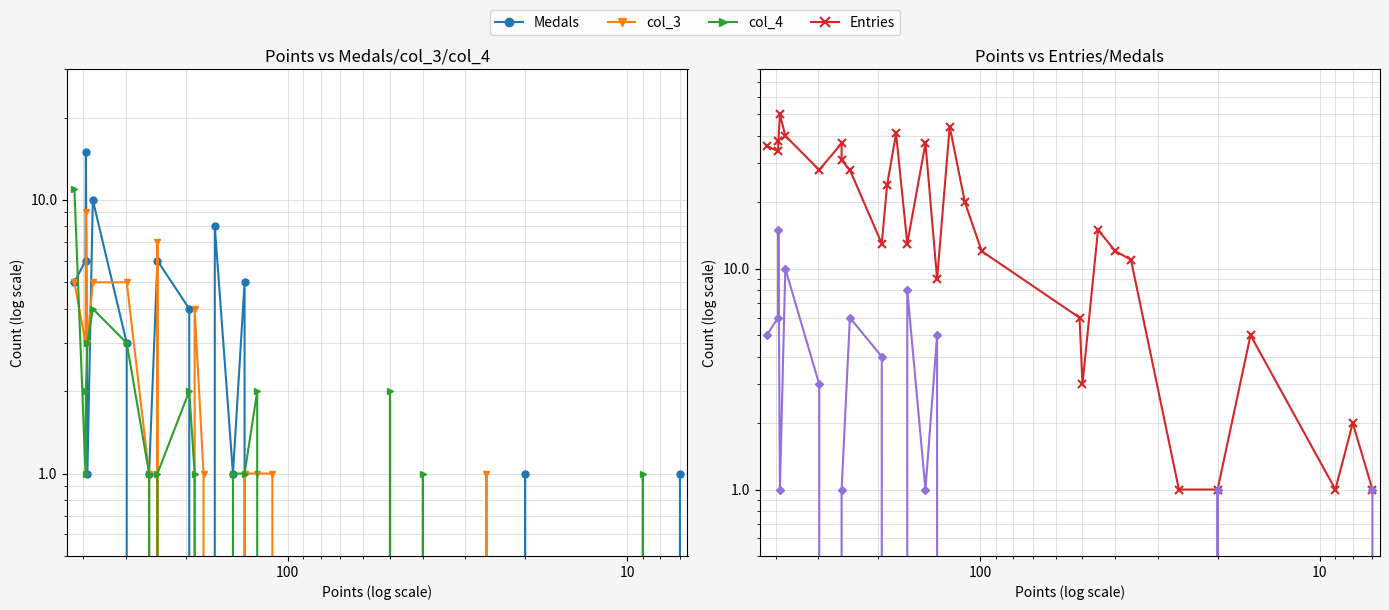

Reading left to right, transcribe all the data shown in this chart.

Medals: 5	6	15	1	10	3	0	1	6	4	0	0	8	1	5	0	0	0	0	0	0	0	0	0	1	0	0	0	1
col_3: 5	3	9	3	5	5	1	0	7	0	4	1	0	0	1	1	1	0	0	0	0	0	0	1	0	0	0	0	0
col_4: 11	1	2	3	4	3	1	0	1	2	1	0	0	1	1	2	0	0	0	2	0	1	0	0	0	0	1	0	0
Entries: 36	34	38	50	40	28	37	31	28	13	24	41	13	37	9	44	20	12	6	3	15	12	11	1	1	5	1	2	1